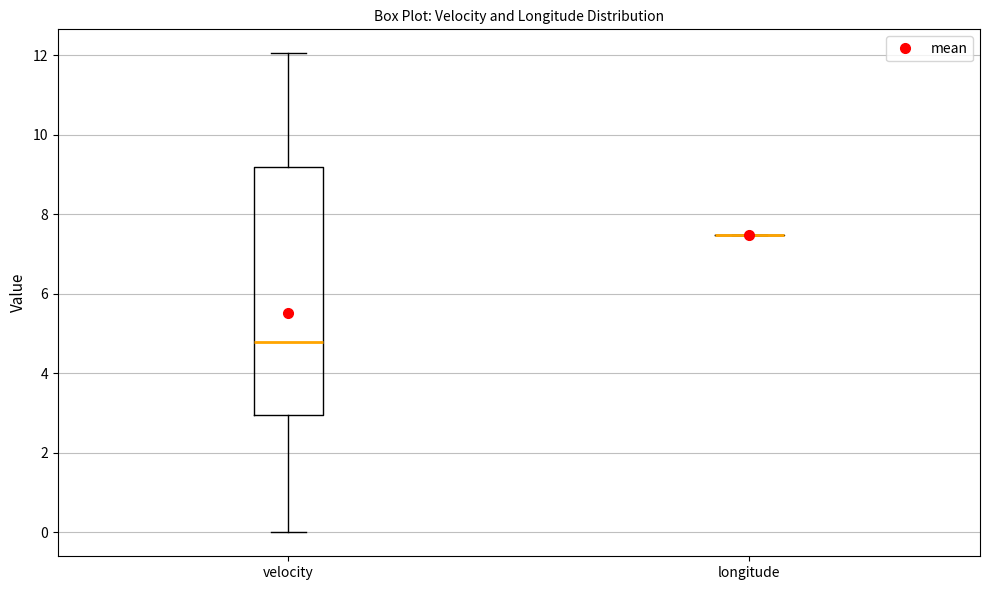

Which box is the tallest, from its lower edge to its upper edge?

velocity